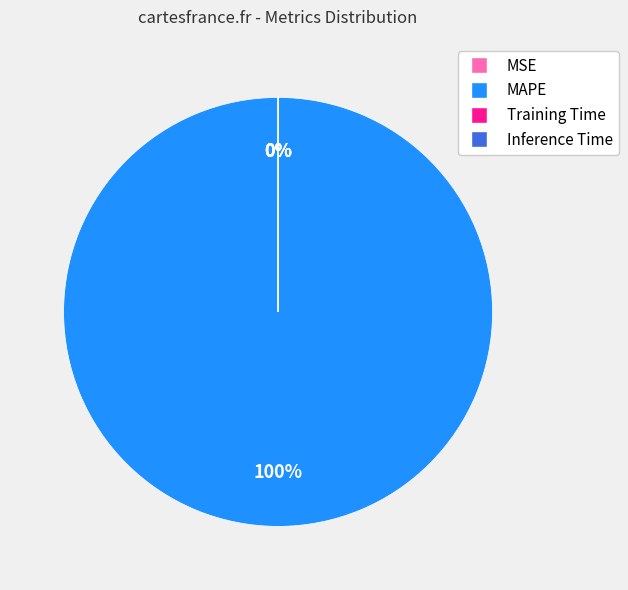

What is the change in value from MAPE to Training Time?

-747.1